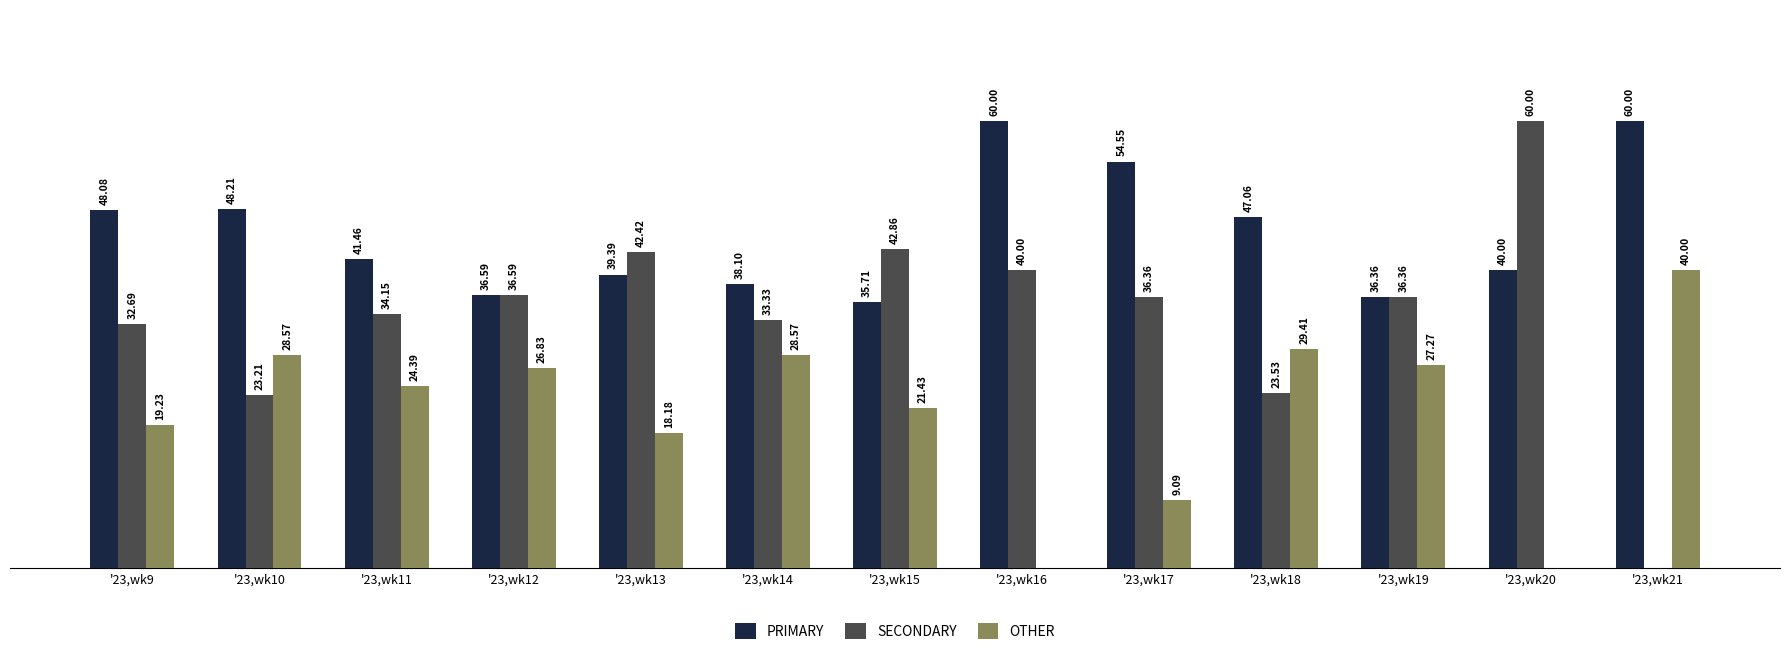

What are all the series names shown in the legend?

PRIMARY, SECONDARY, OTHER